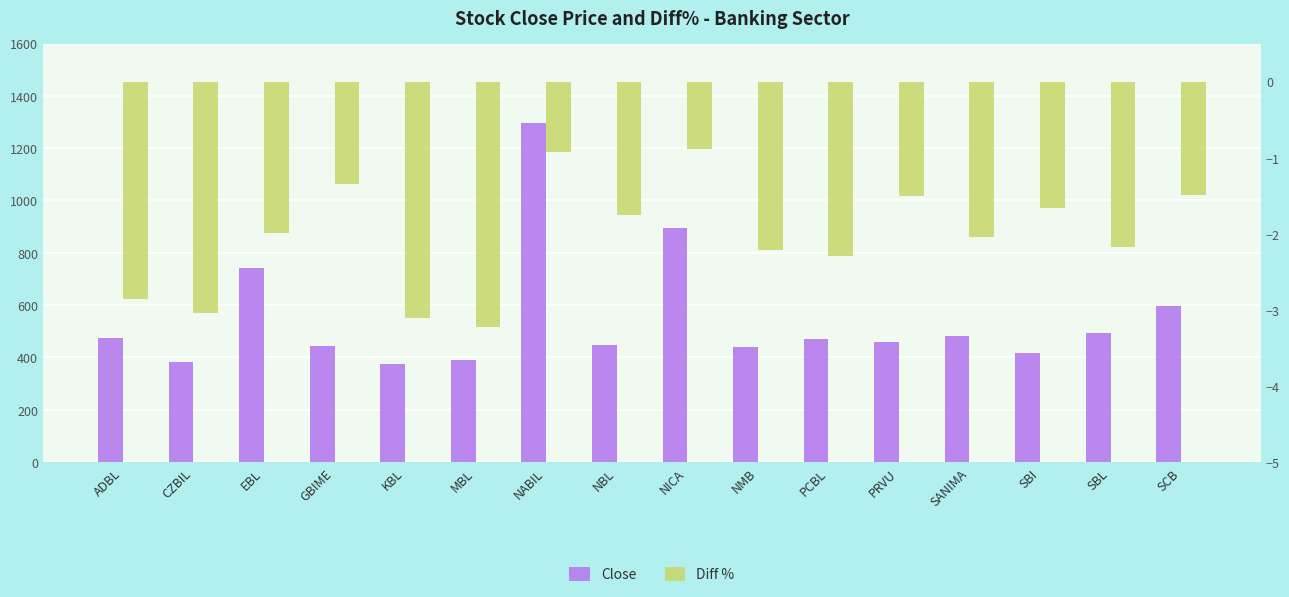

What is the label of the 3rd bar from the right?

SBI